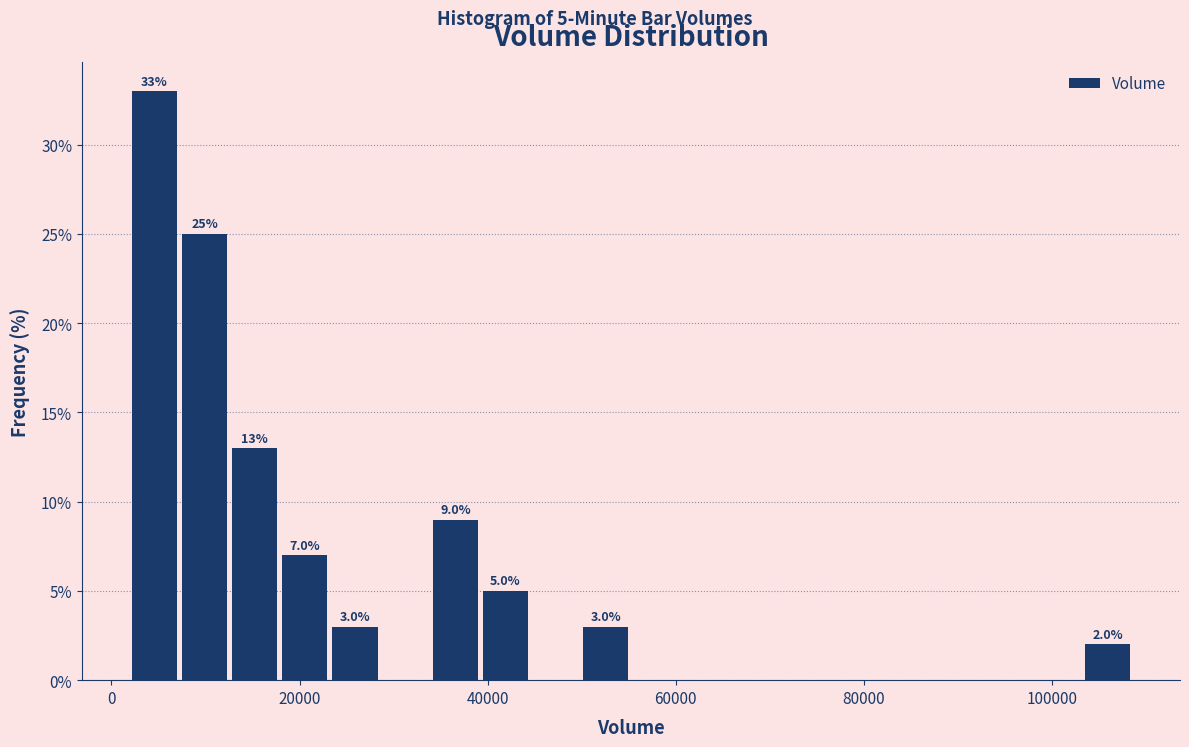

Around what value on the x-axis is the tallest bar? Give the approximate position of its centre, as read against the axis.

4000